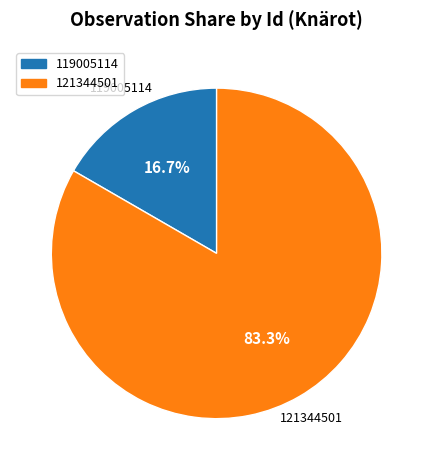

What percentage is NOT represented by 119005114?

83.3%